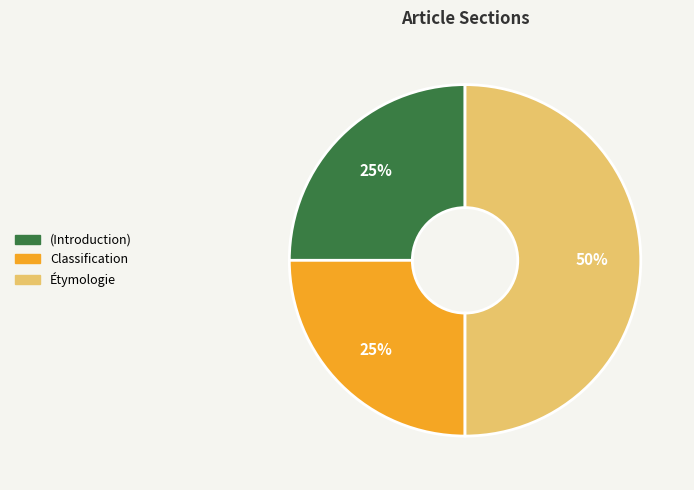

How many slices are in this pie chart?

3